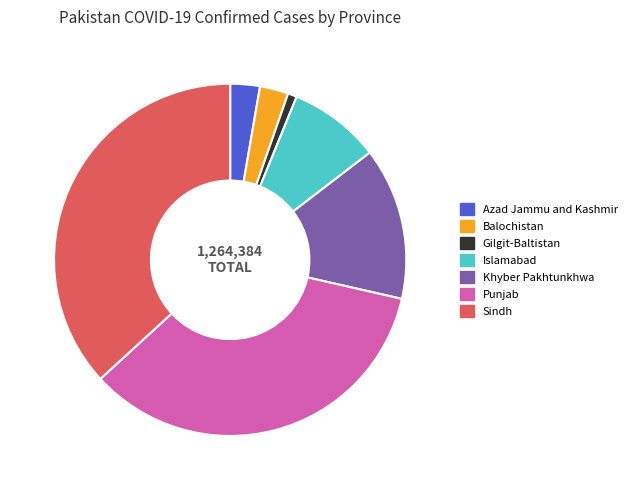

Is Sindh the majority of the pie?

No